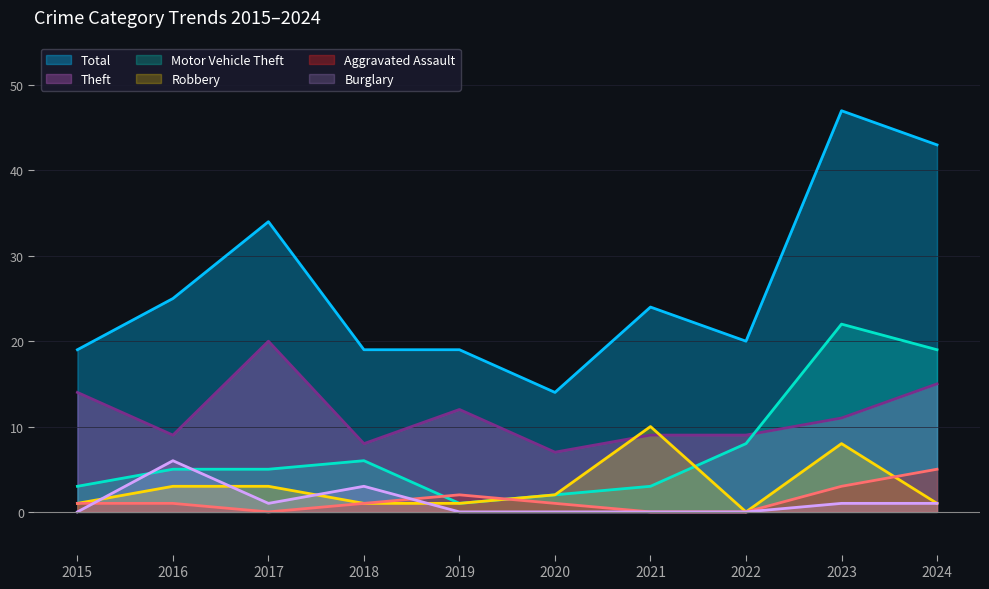

Between 2021 and 2019, which is larger?

2021